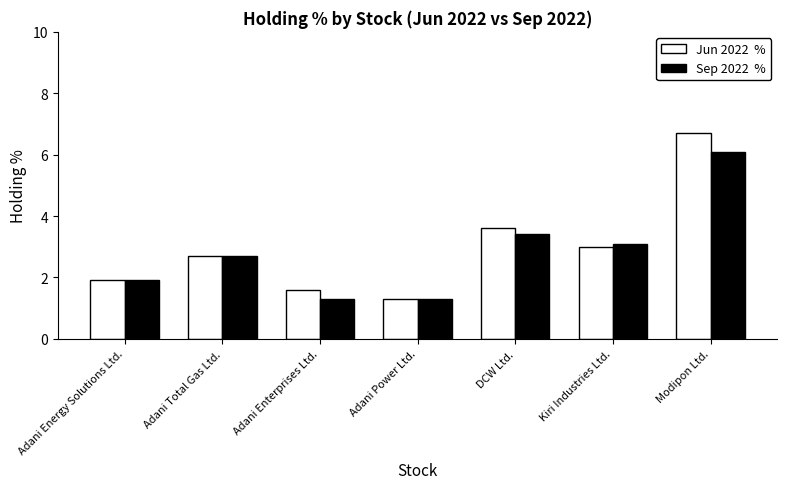

What is the difference between the highest and lowest values at Modipon Ltd.?

0.6